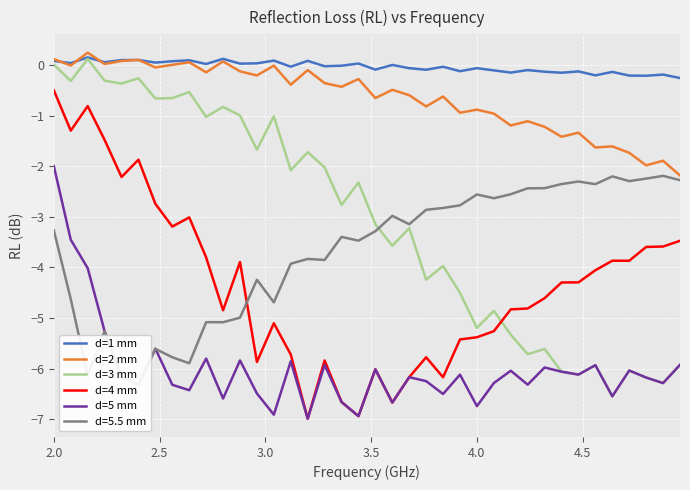

How many intersections are there between d=3 mm and d=4 mm?

1